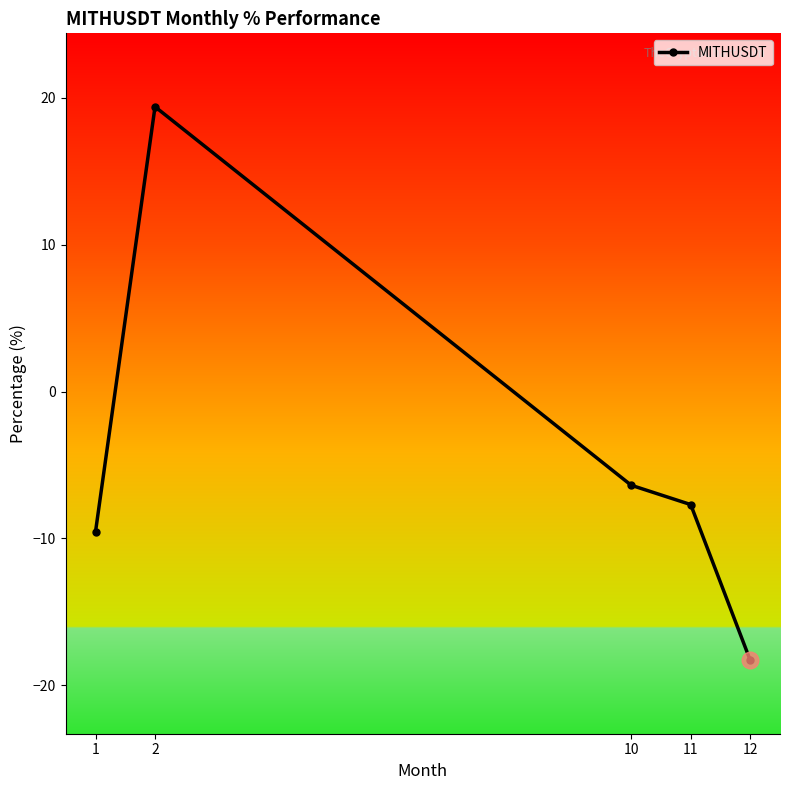

How many data points does each series have?

5